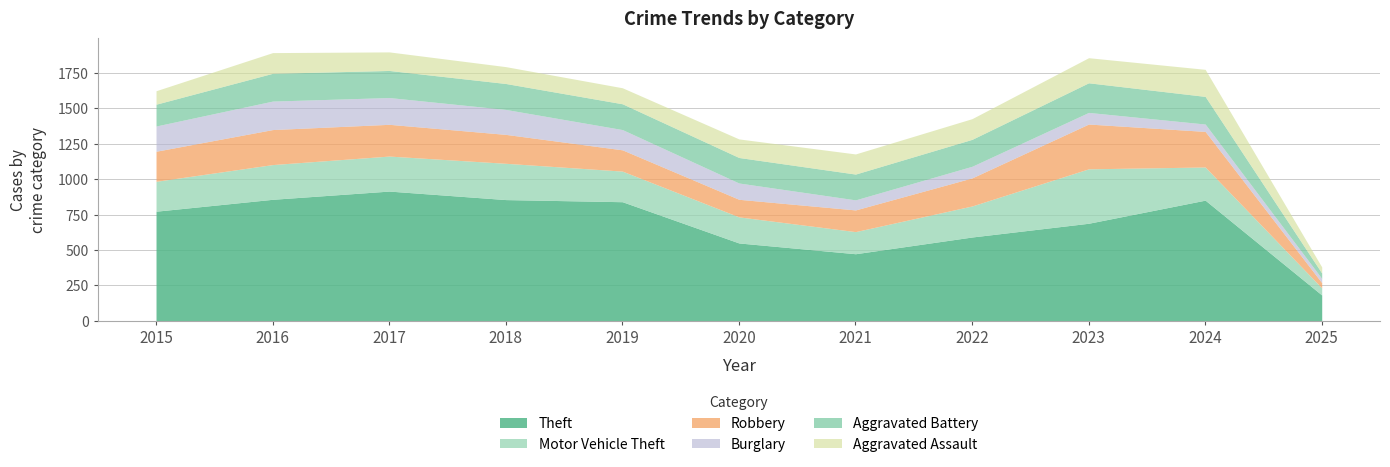

What is the sum of the Burglary values at 2015 and 2016?

379